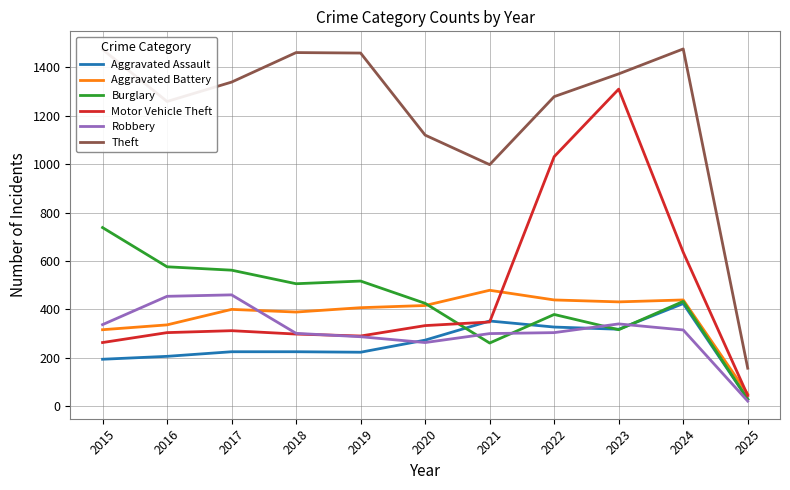

What is the greatest value displayed?

1476